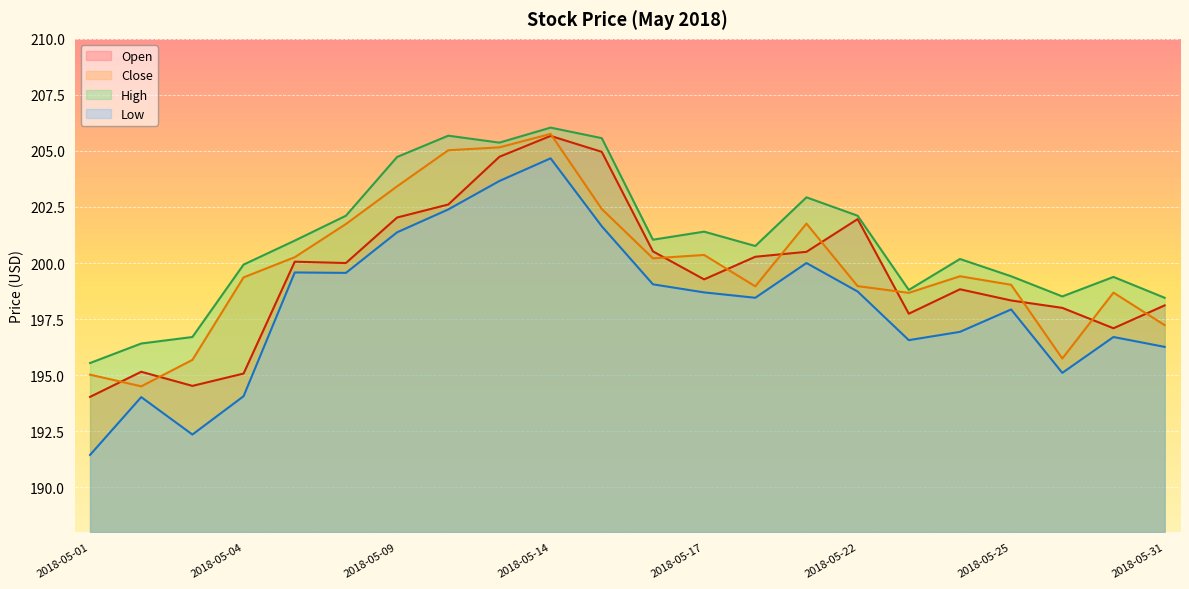

At 2018-05-21, list the series in order from smallest to largest.

Low, Open, Close, High